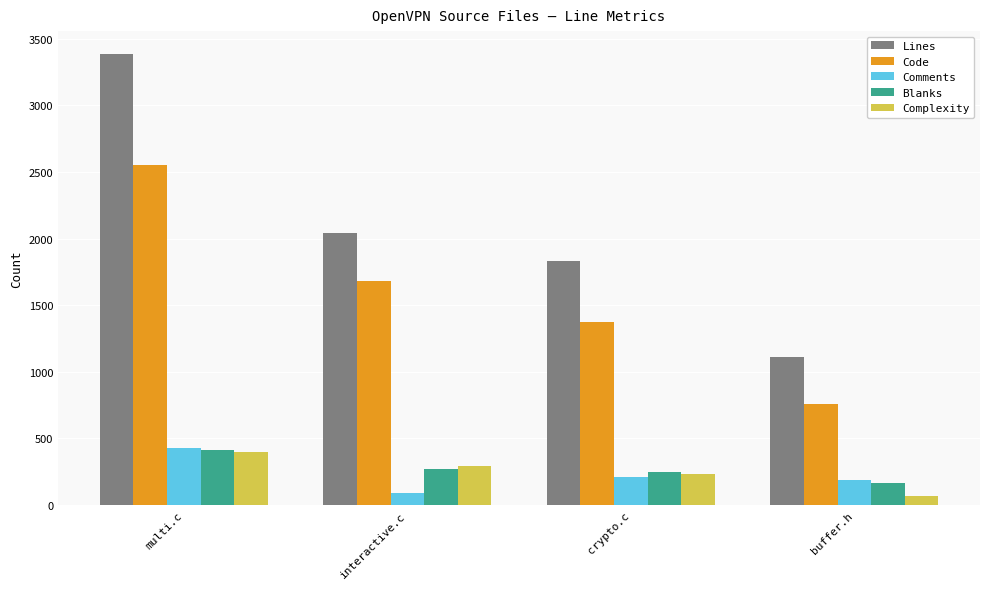

What is the difference between the second highest and second lowest values in the Lines series?

209